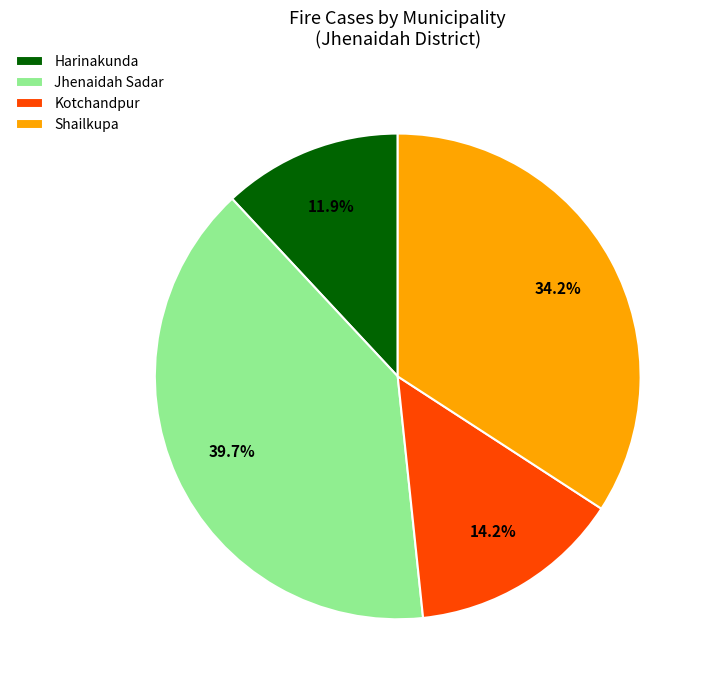

Does Kotchandpur represent more than half of the total?

No